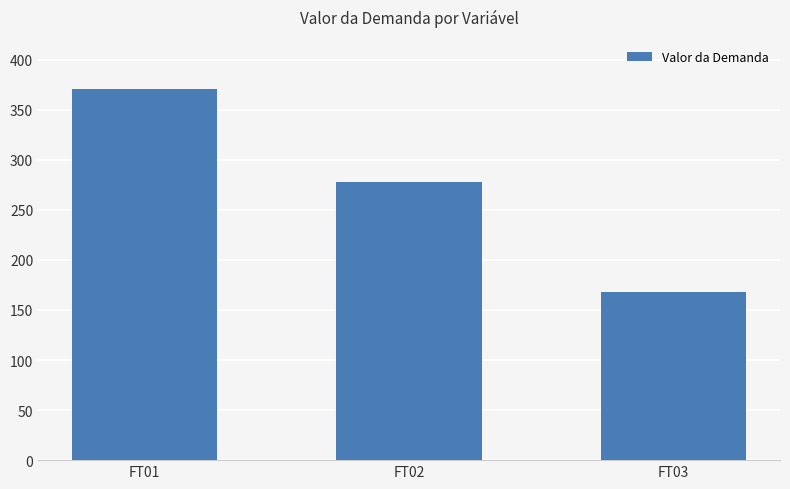

Is it true that the value at FT01 is 370.4?

True